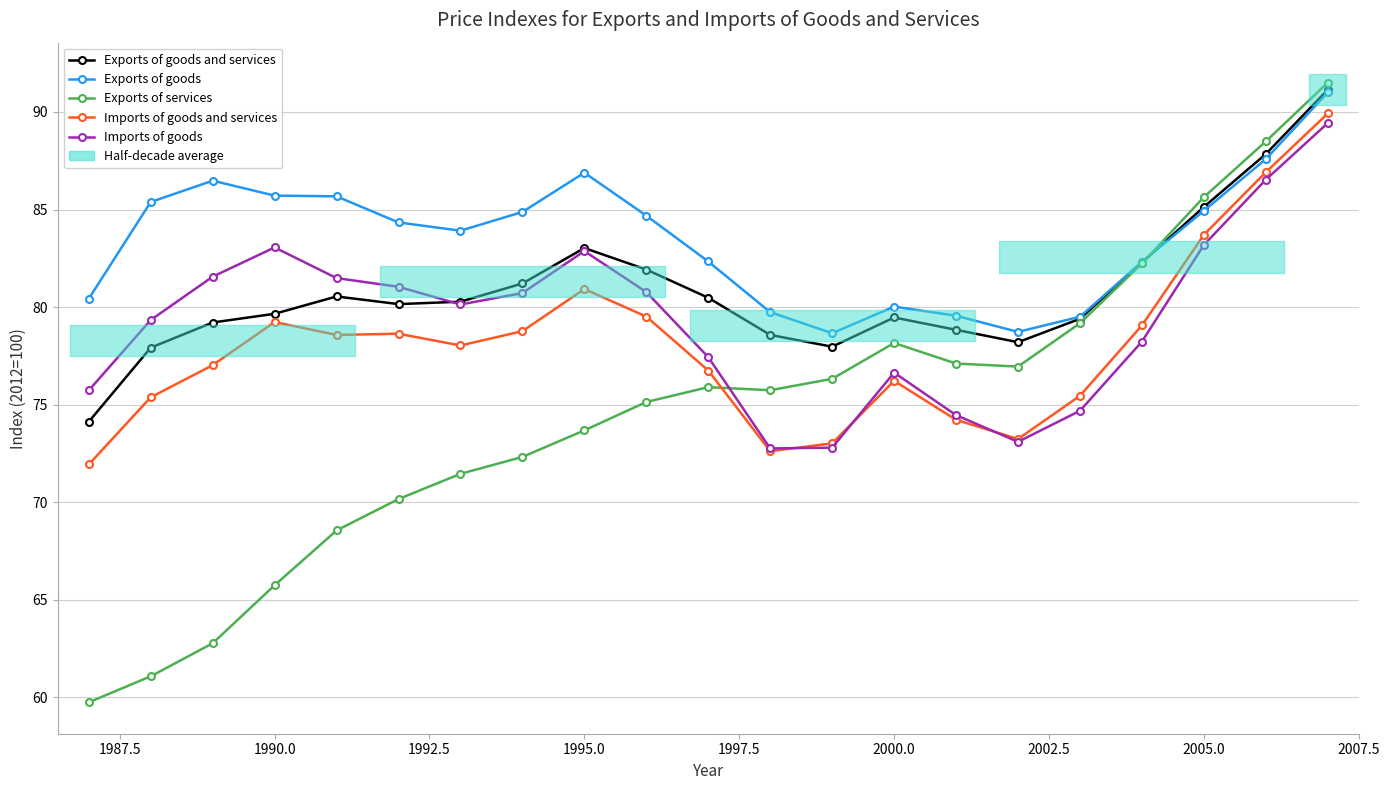

True or false: Exports of goods has a value of 129.6 at 1995.0.

False